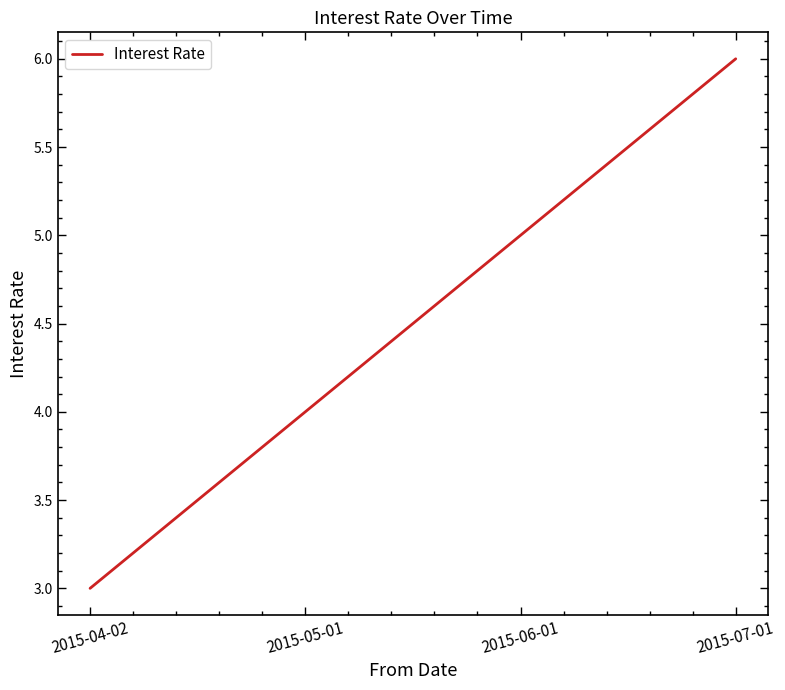

How many distinct data groups are displayed?

1